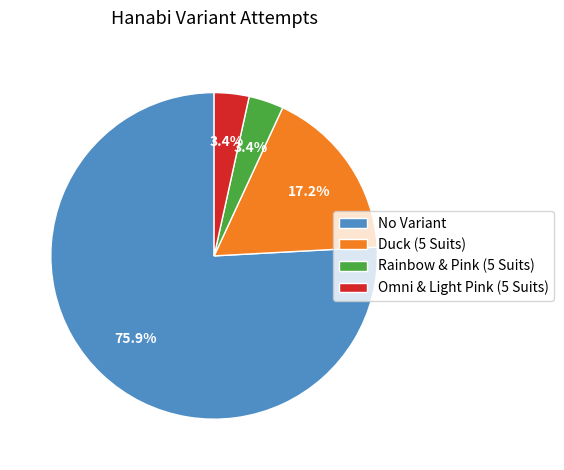

Between Rainbow & Pink (5 Suits) and Duck (5 Suits), which is larger?

Duck (5 Suits)